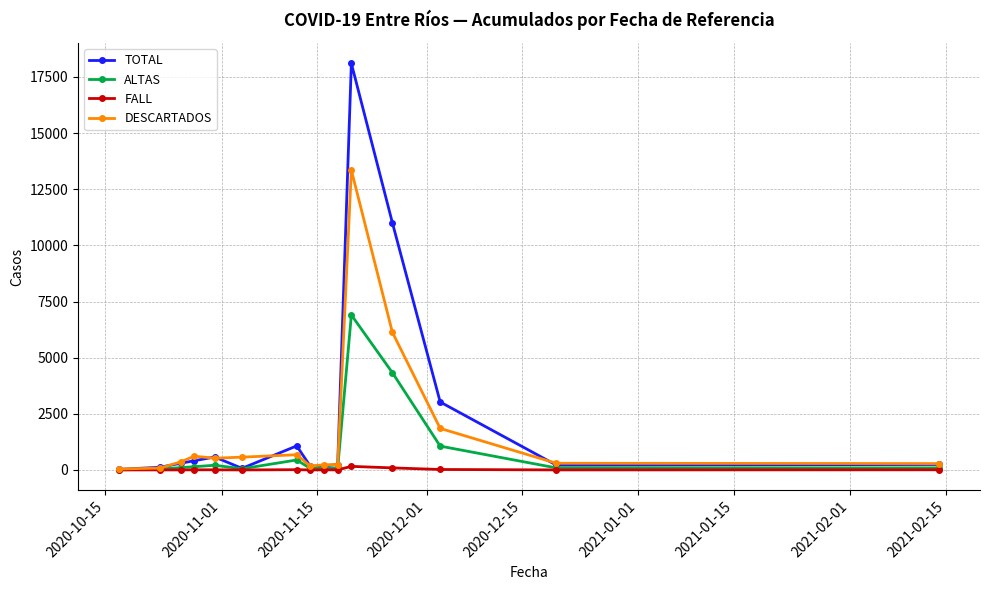

What is the maximum value shown in the chart?

18108